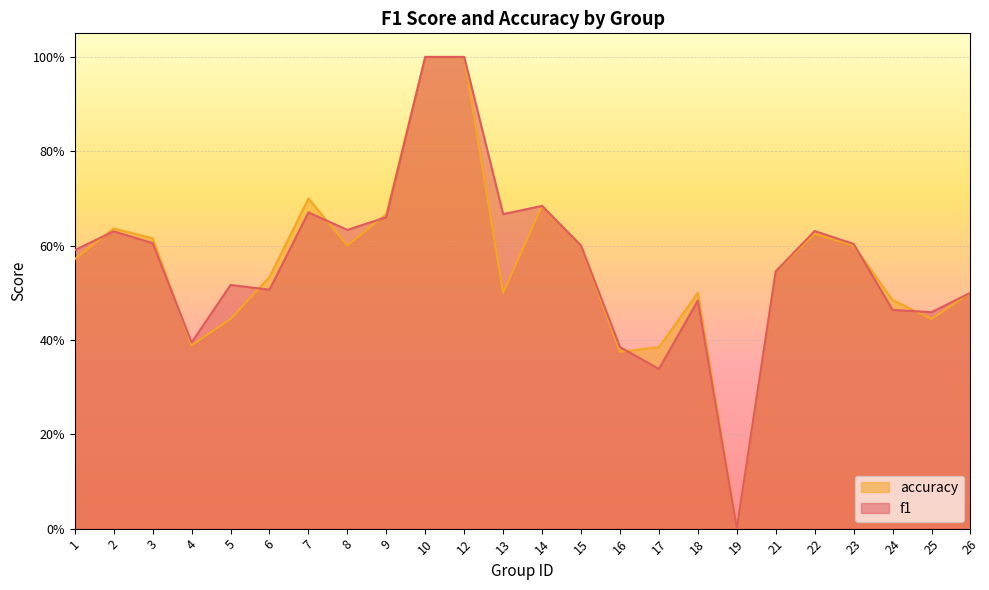

Where is the first local maximum for accuracy?

2